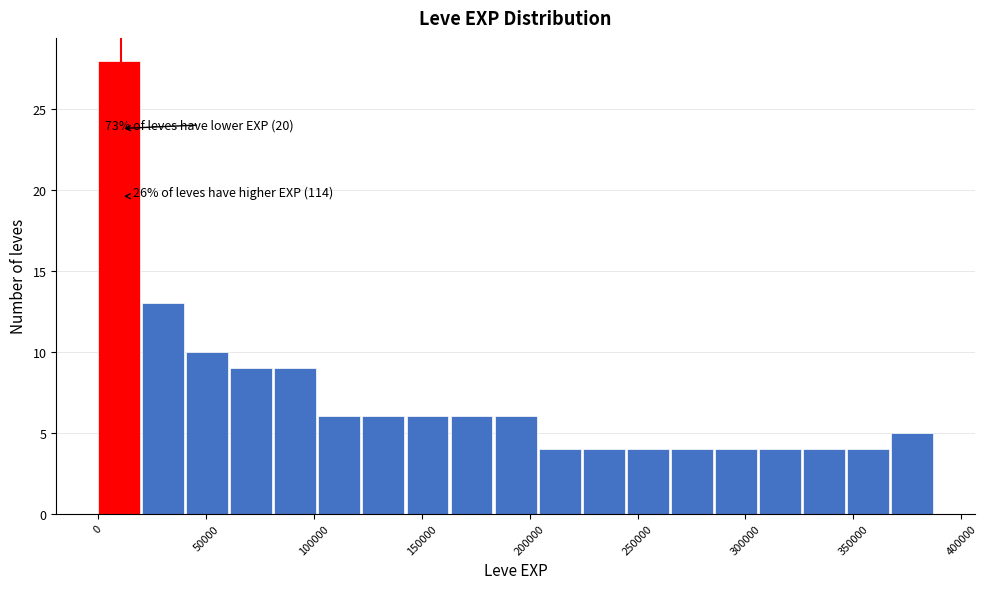

Which range on the x-axis has the tallest bar?

0 to 20000